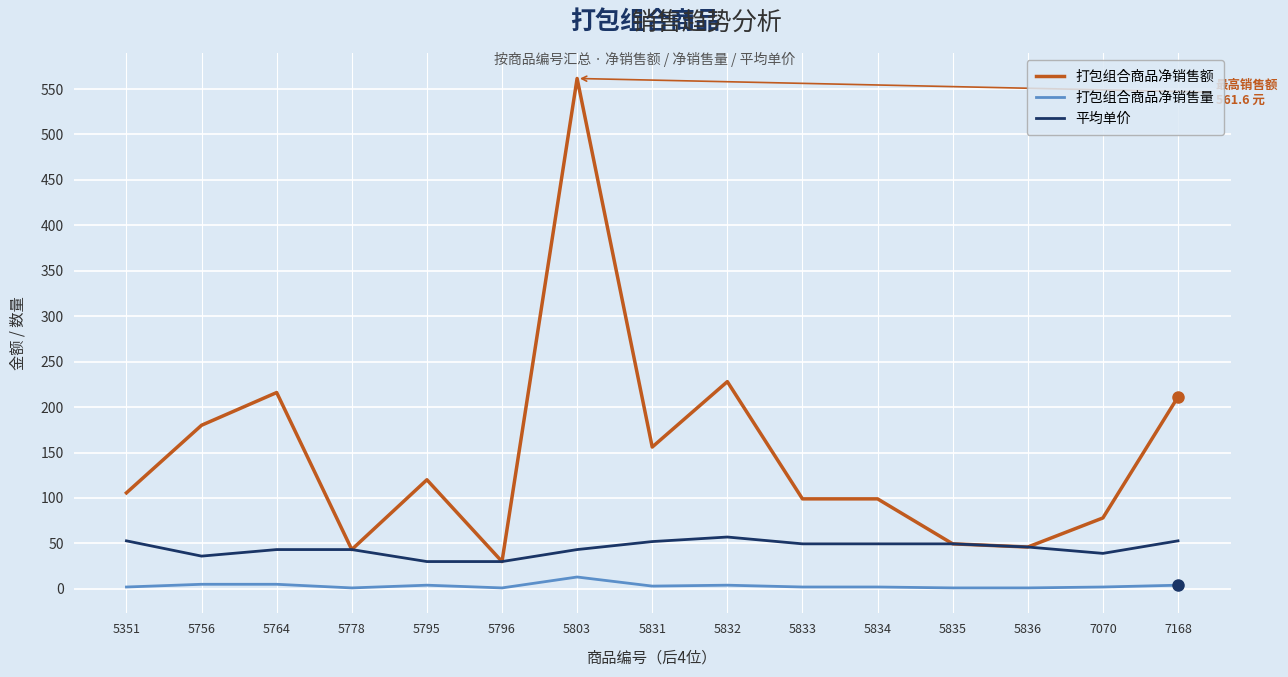

What is the difference between the highest and lowest values at 5796?

29.0